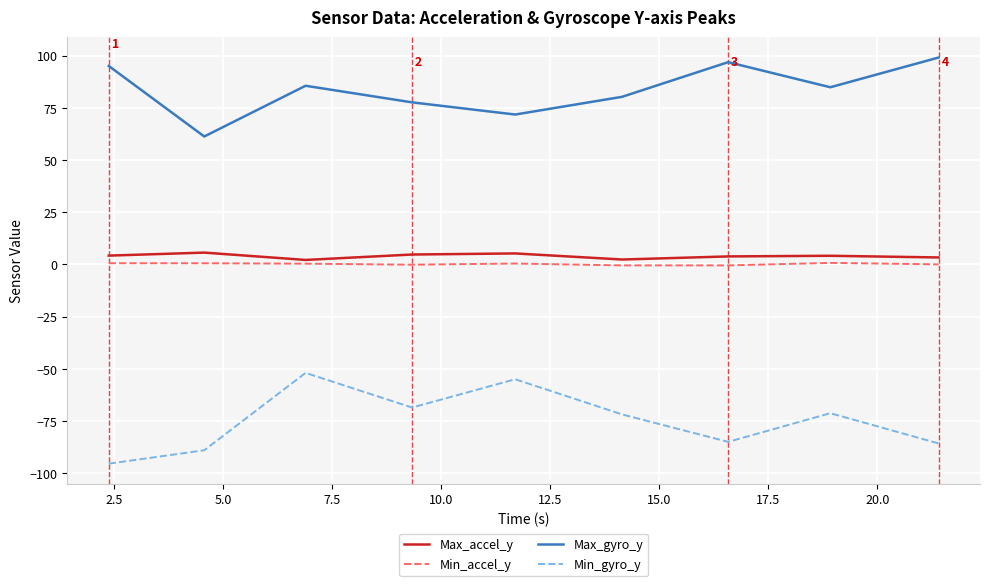

Which series has the largest total across all categories?

Max_gyro_y